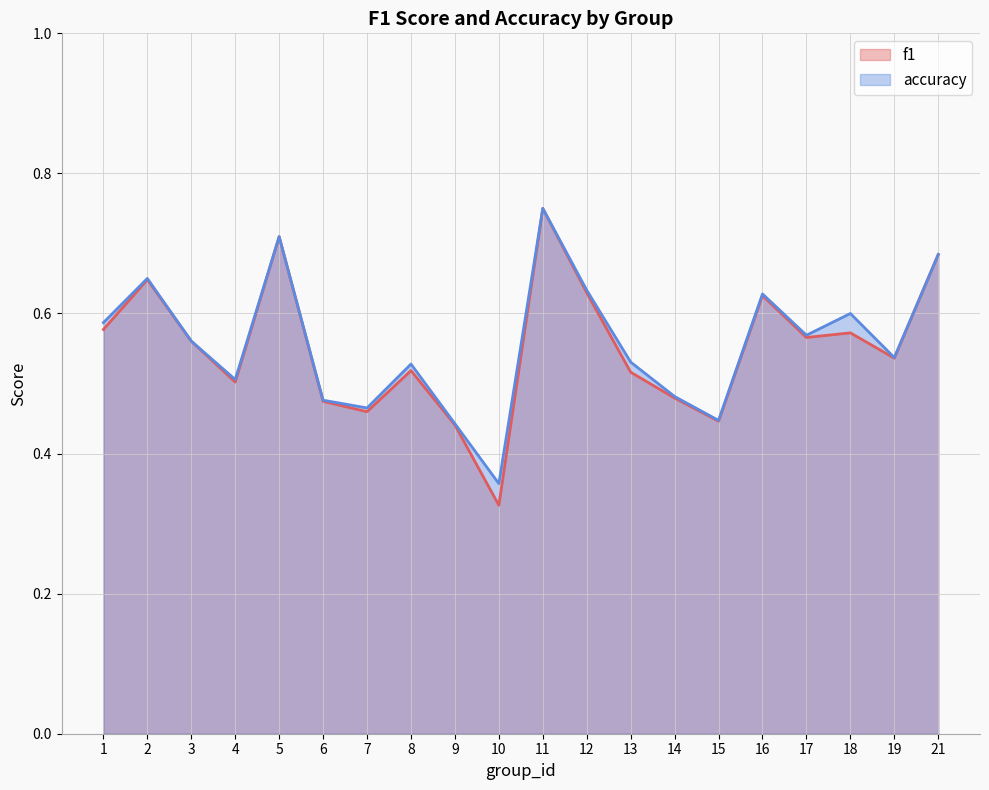

True or false: accuracy and f1 cross at least once.

False